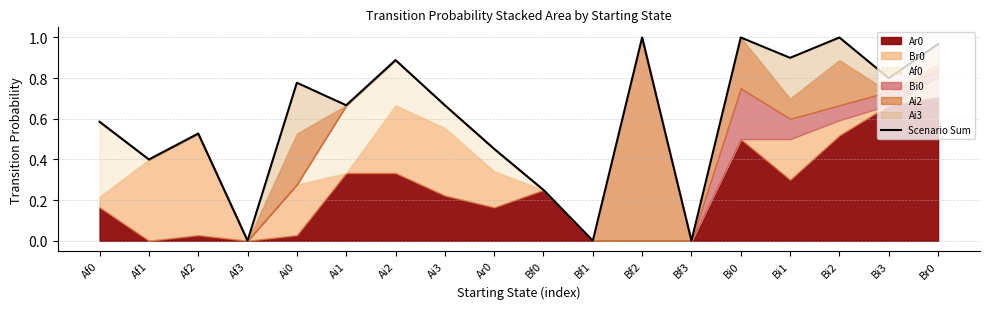

What is the average value?

0.6